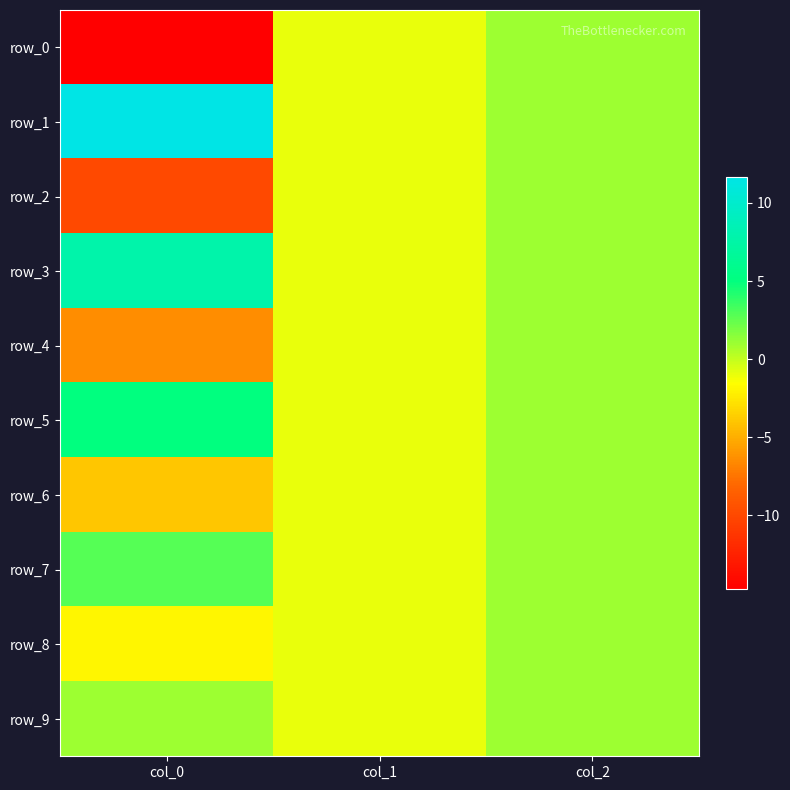

What is the sum of all row_9 values?

1.0